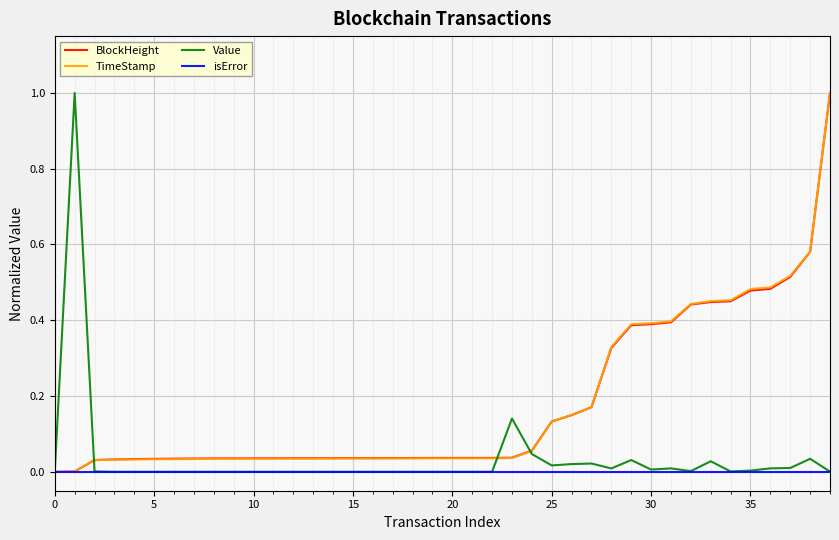

What is the maximum value shown in the chart?

1.0